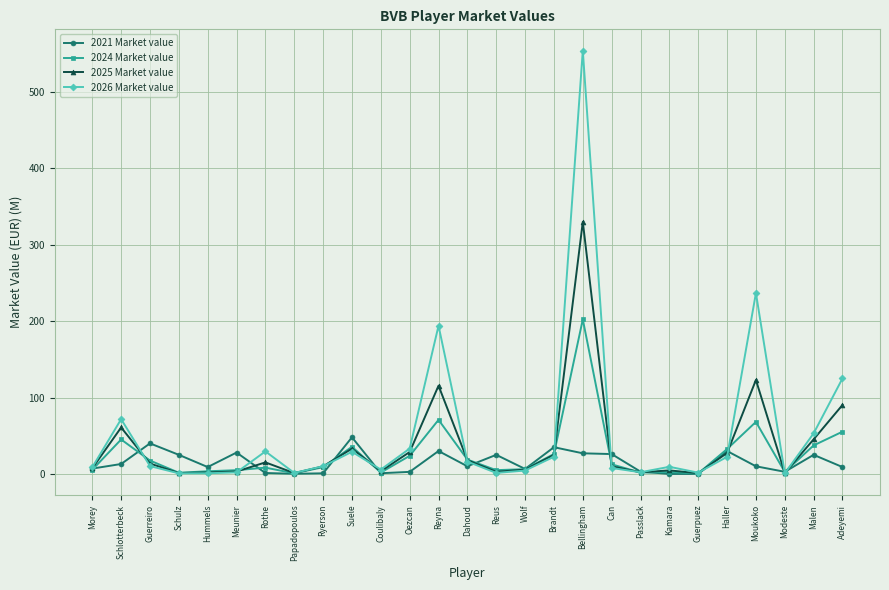

List the series in order of their overall mean, lowest first.

2021 Market value, 2024 Market value, 2025 Market value, 2026 Market value